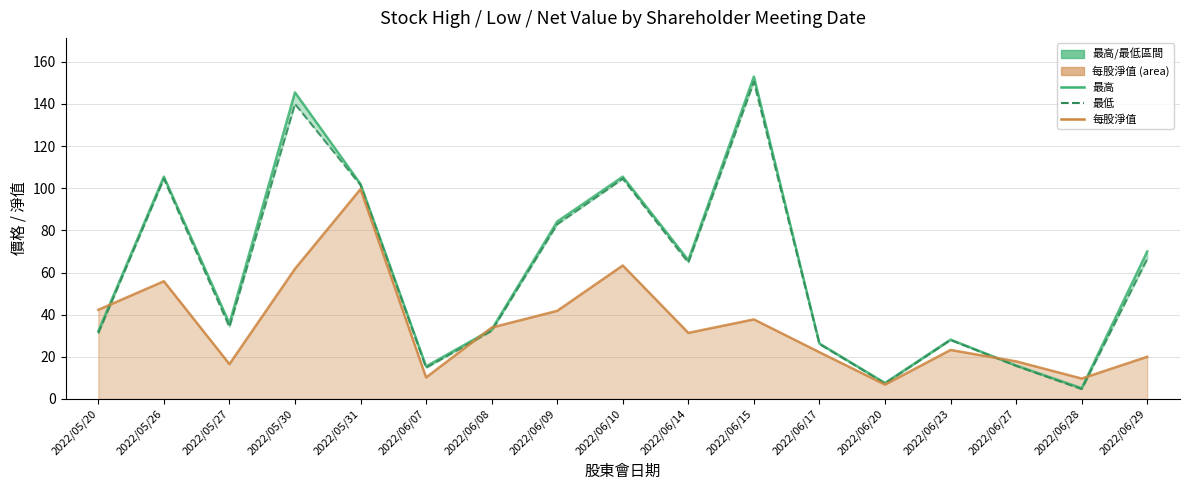

Count the number of data series in this chart.

3